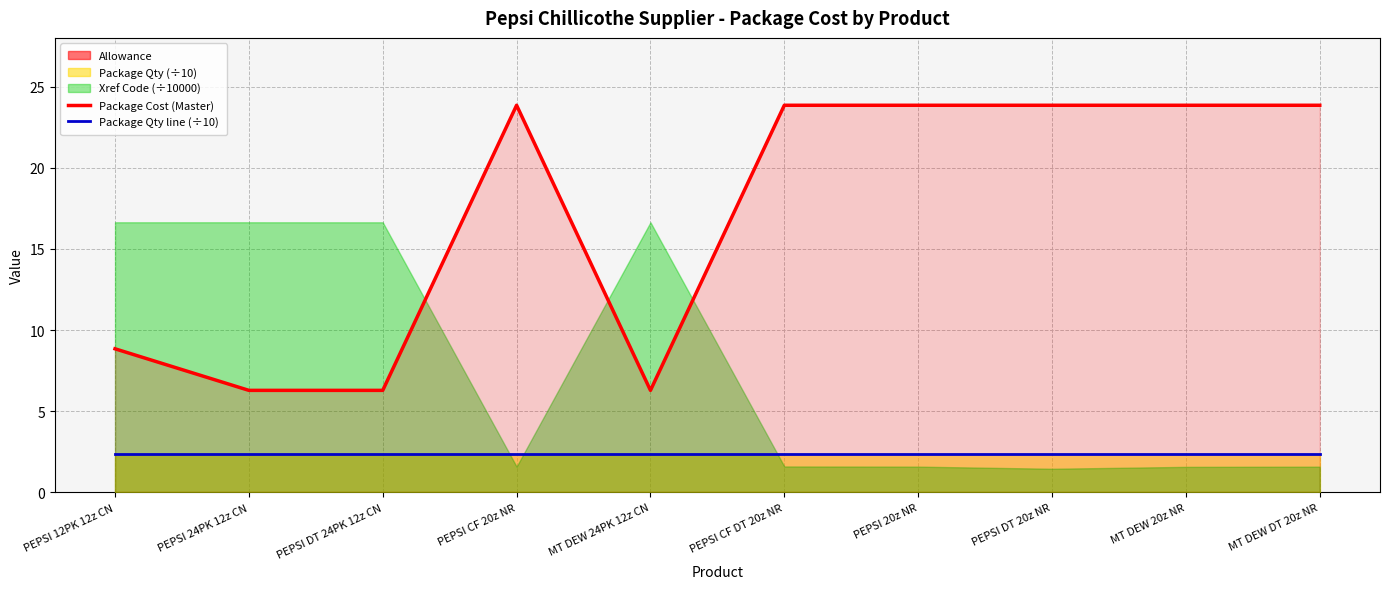

True or false: Package Qty line (÷10) and Package Cost (Master) cross at least once.

False